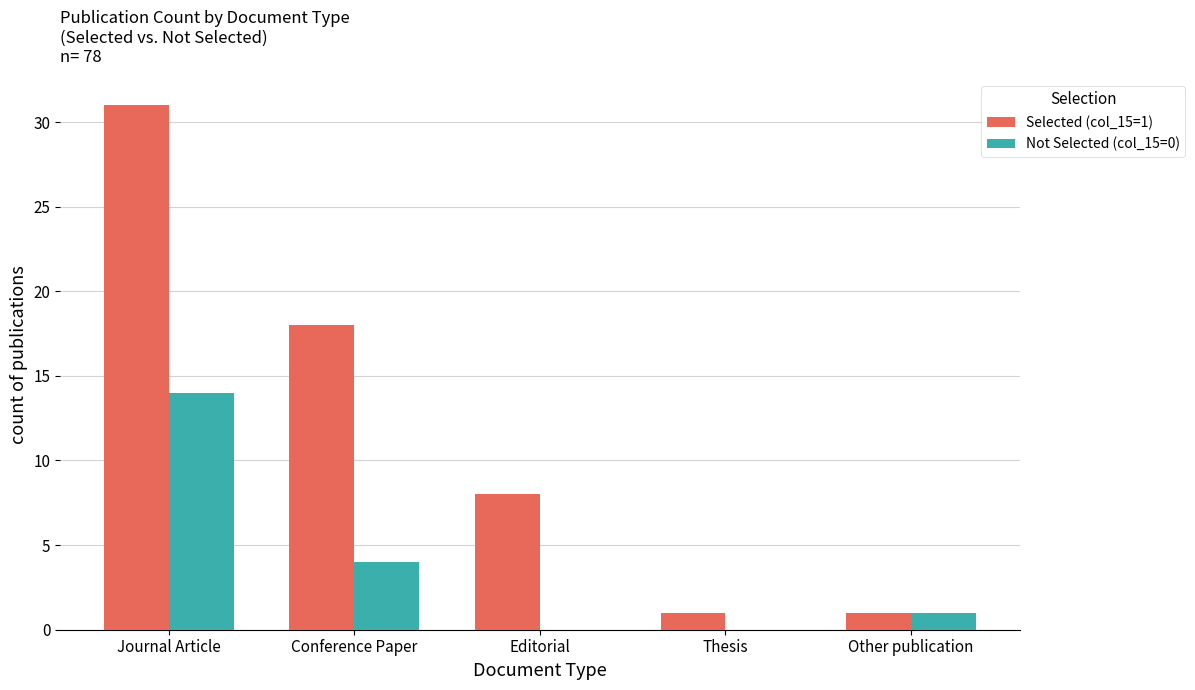

True or false: Not Selected (col_15=0) has a value of 4 at Conference Paper.

True